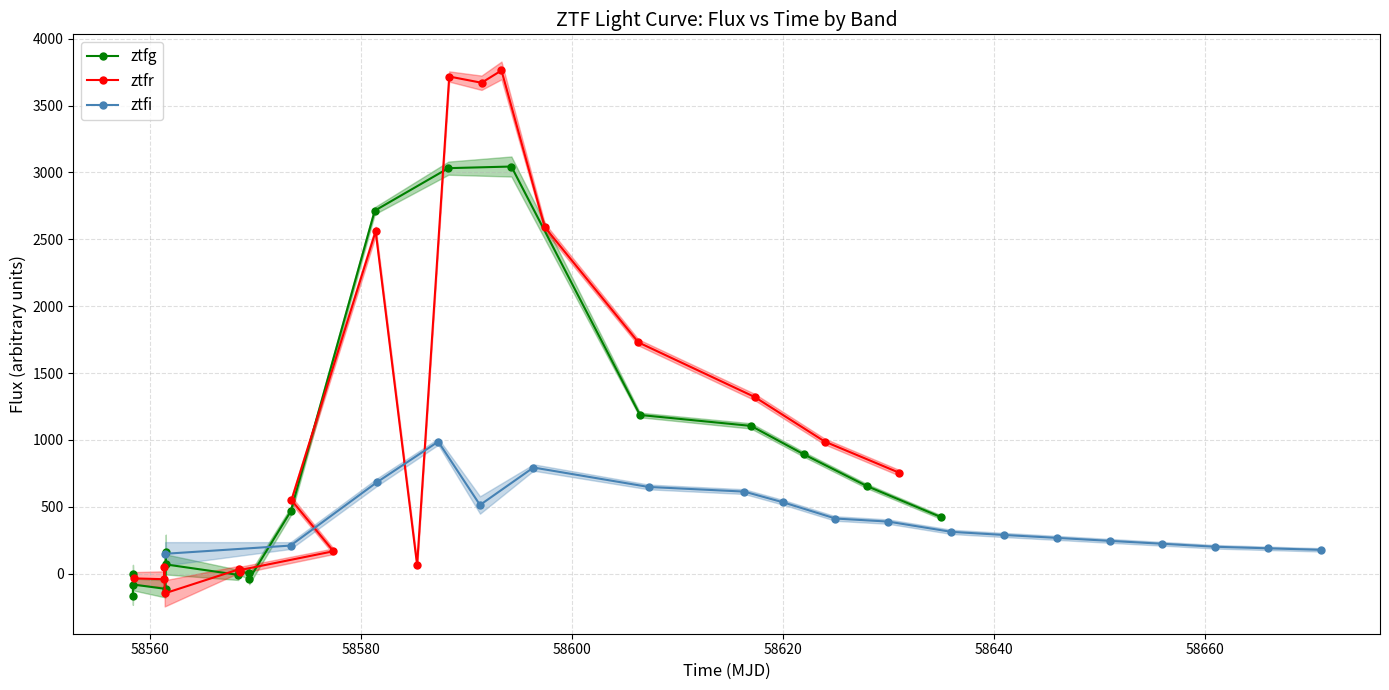

Which series has the largest range (max minus min)?

ztfr